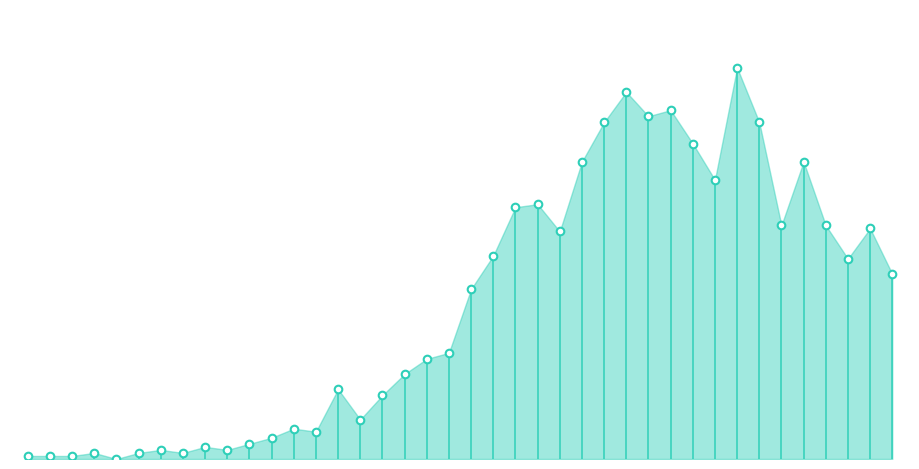

Which has a higher value, 15 or 13?

15